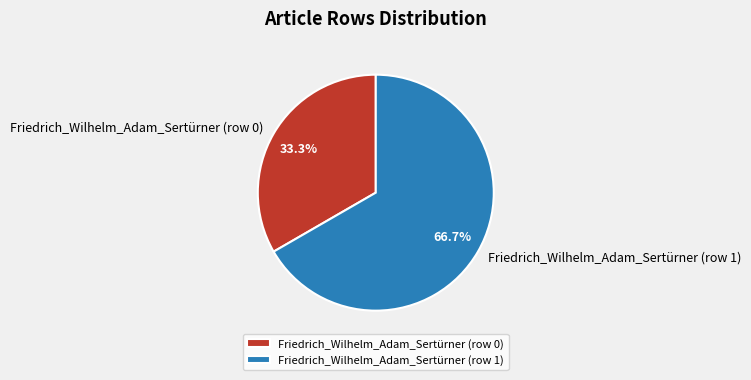

What is the total percentage of Friedrich_Wilhelm_Adam_Sertürner (row 0) and Friedrich_Wilhelm_Adam_Sertürner (row 1)?

100.0%